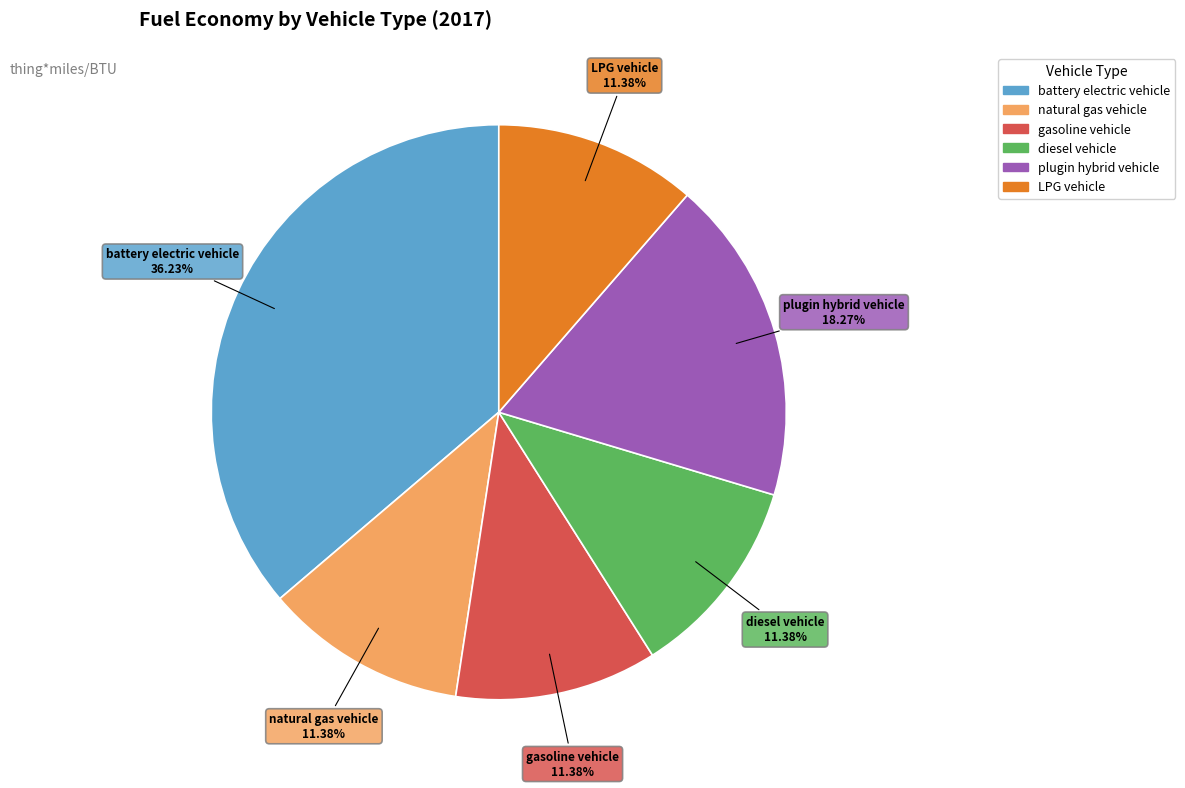

What is the total percentage of natural gas vehicle and LPG vehicle?

22.8%